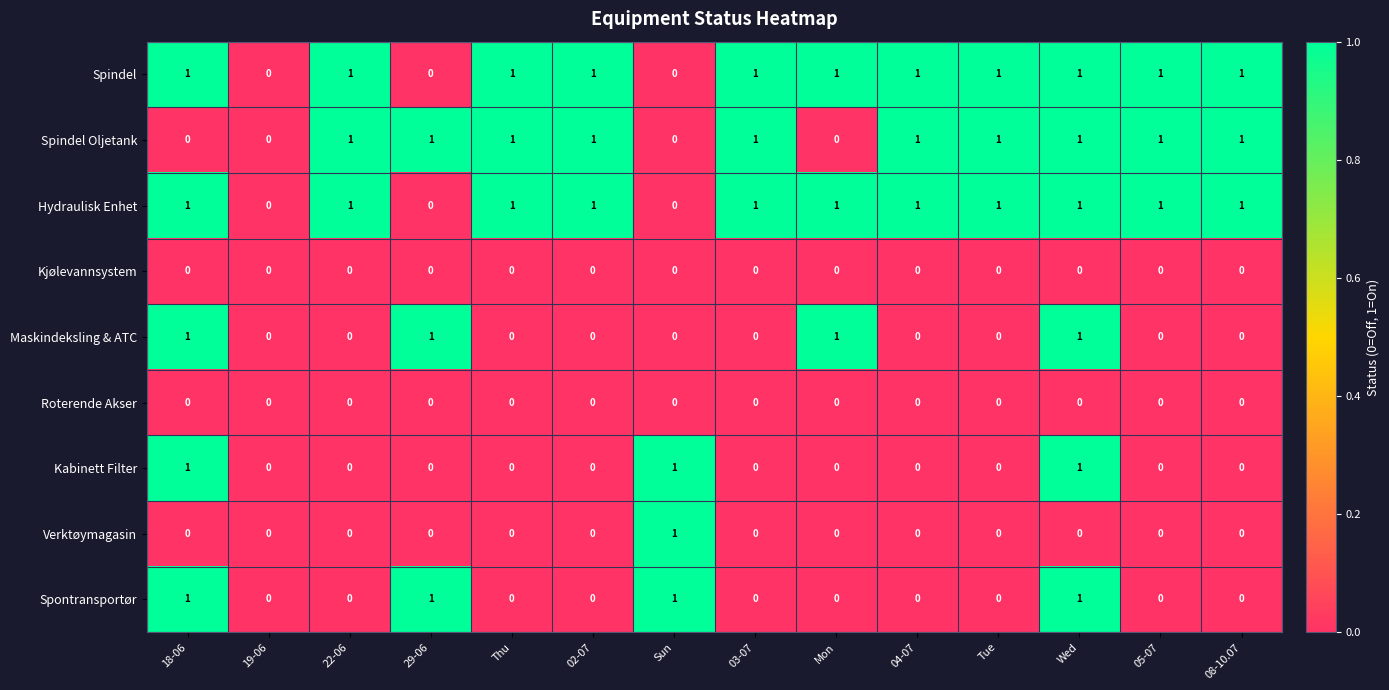

How many Spindel values are between 1 and 2?

11